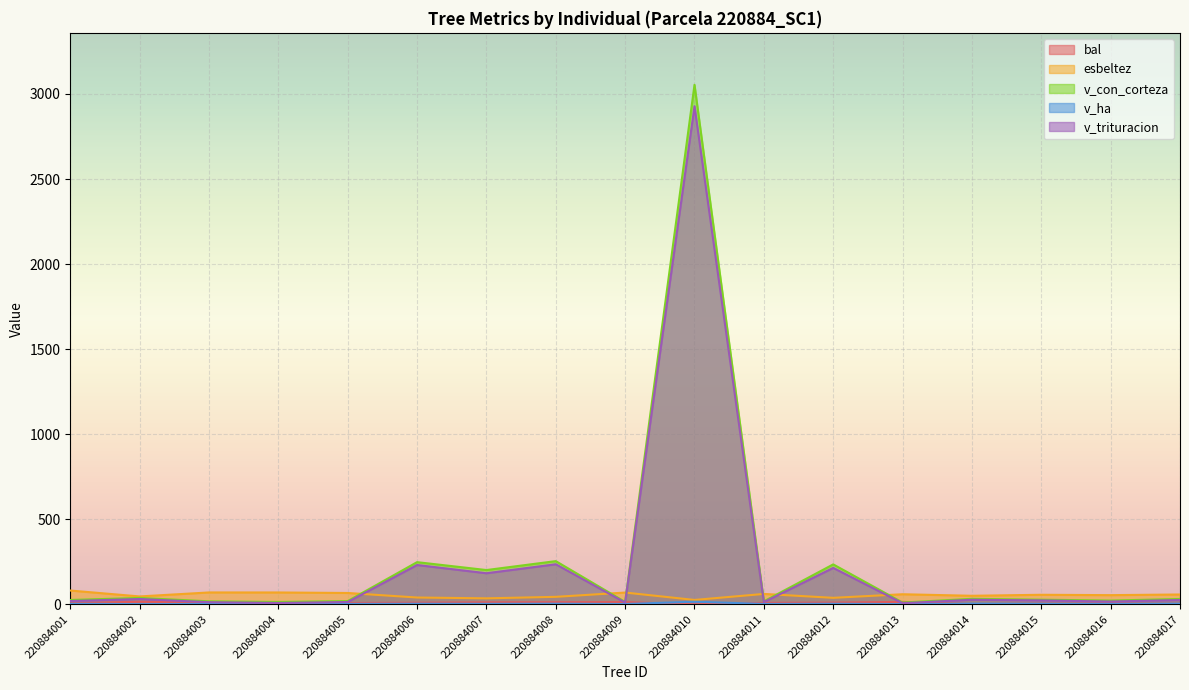

Reading right to left, list all the values displayed in this chart.

bal: 3.4	5.8	4.7	2.0	14.3	10.1	8.5	0.0	13.0	12.3	11.6	9.3	7.7	13.6	10.8	14.8	6.8
esbeltez: 57.8	53.9	56.1	50.2	59.2	38.2	61.1	25.7	69.2	44.0	35.2	40.0	66.7	69.6	69.8	46.3	81.1
v_con_corteza: 31.4	22.0	27.3	32.3	10.4	234.7	17.5	3054.1	13.9	253.9	201.5	247.9	19.1	13.8	17.6	37.5	25.4
v_ha: 4.0	2.8	3.5	4.1	1.3	3.3	2.2	15.6	1.8	3.6	2.9	3.5	2.4	1.8	2.2	1.2	3.2
v_trituracion: 25.3	16.4	23.0	26.8	6.7	214.1	13.0	2928.2	10.3	235.5	182.7	231.1	13.6	7.8	12.5	31.1	19.2